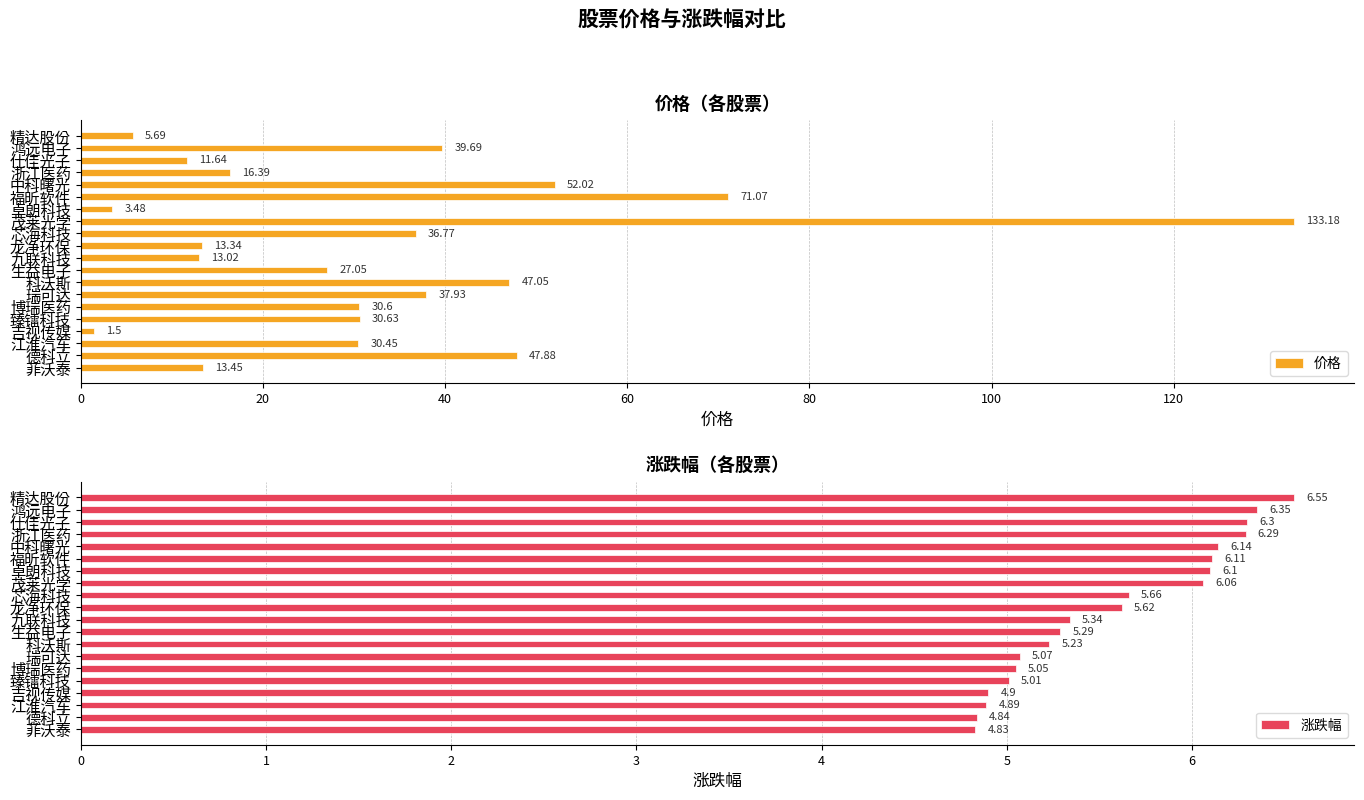

What is the difference between the 价格 values at 科沃斯 and 卓朗科技?

43.6